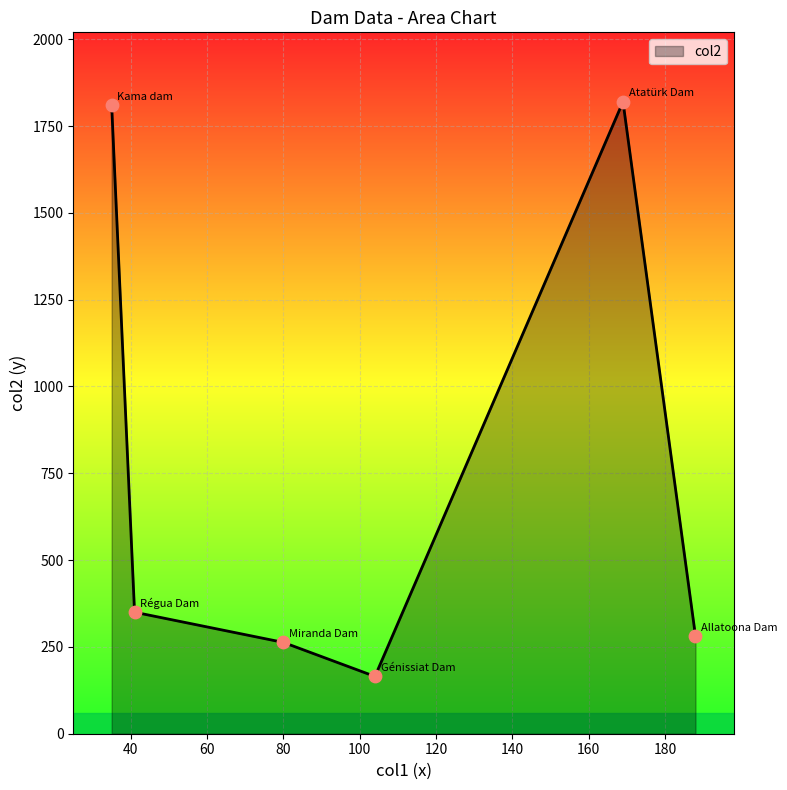

What is the minimum value shown in the chart?

165